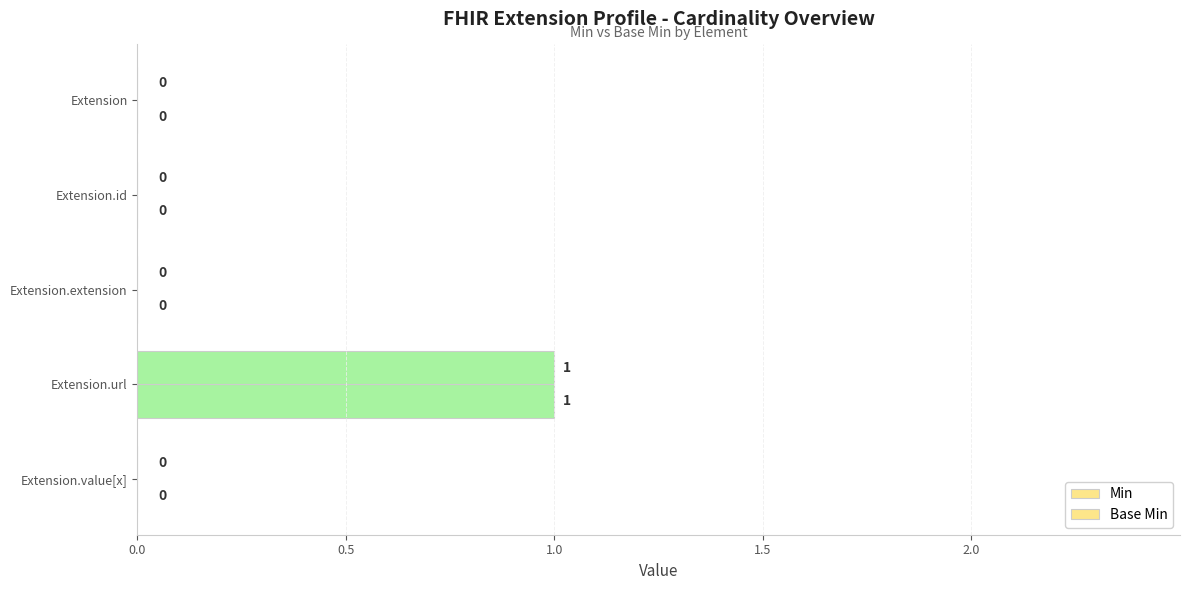

At how many categories does at least one series exceed 0?

1